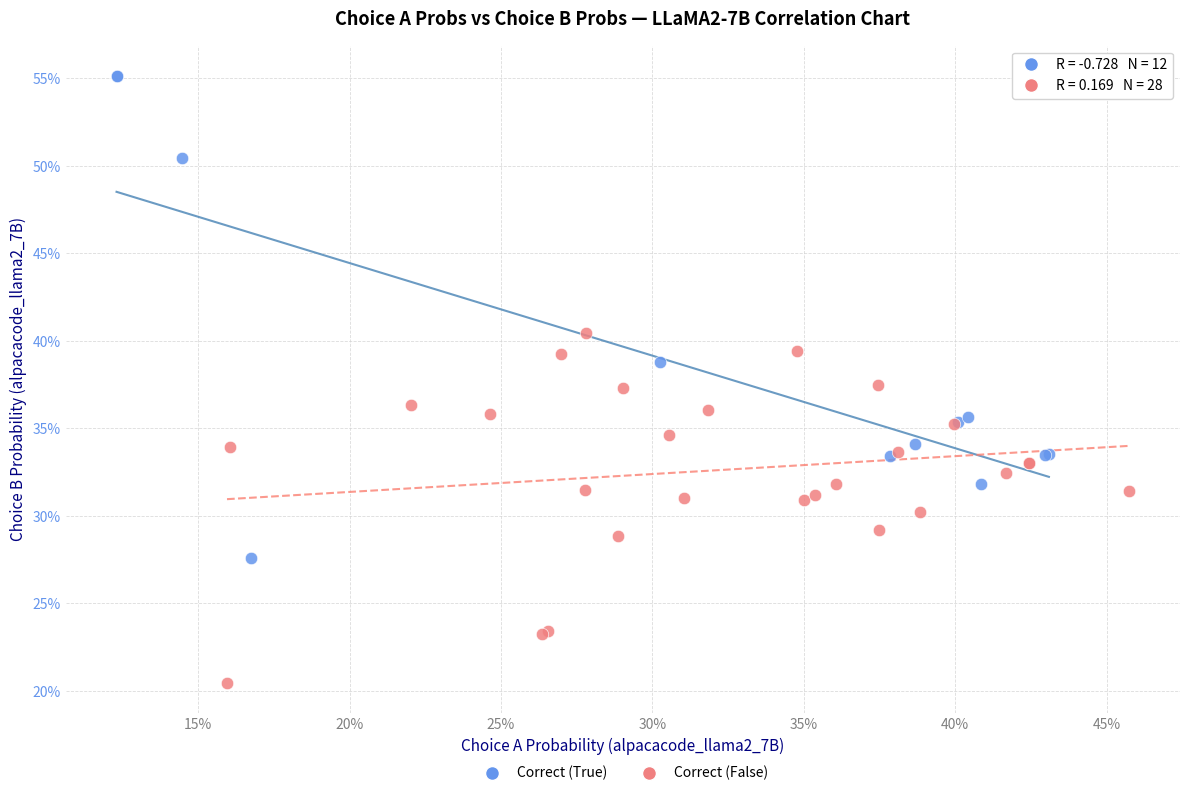

Which series reaches the maximum Y coordinate?

Correct (True)